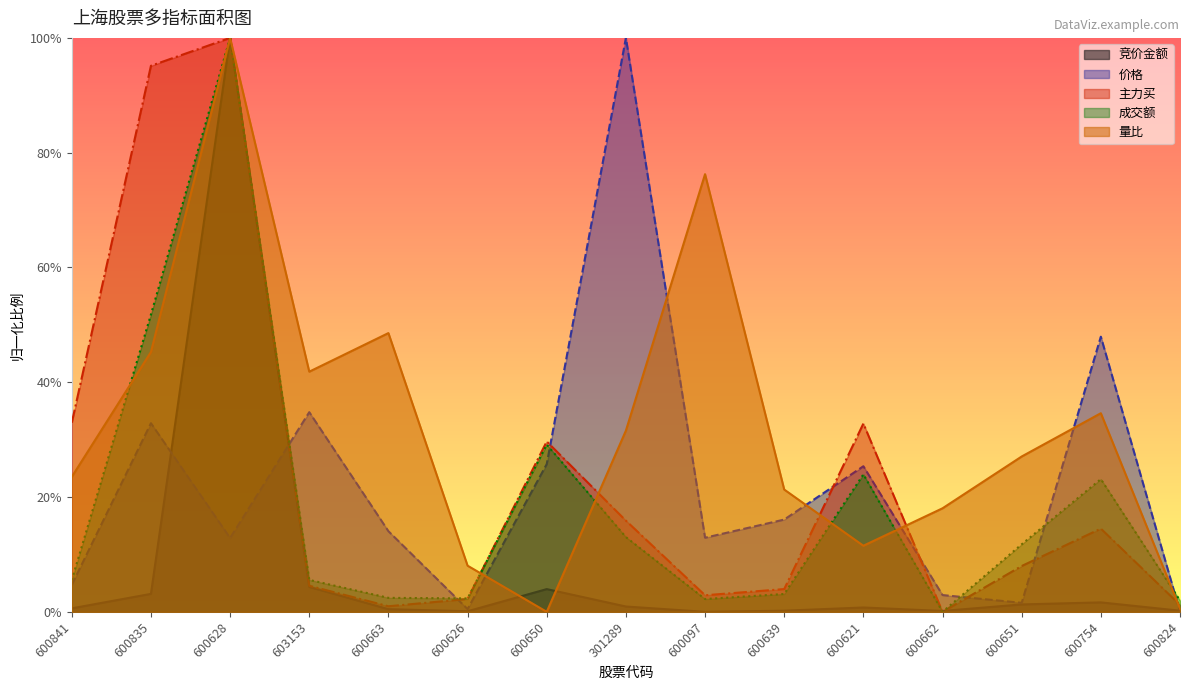

List the series in order of their peak value, highest first.

竞价金额, 价格, 主力买, 成交额, 量比